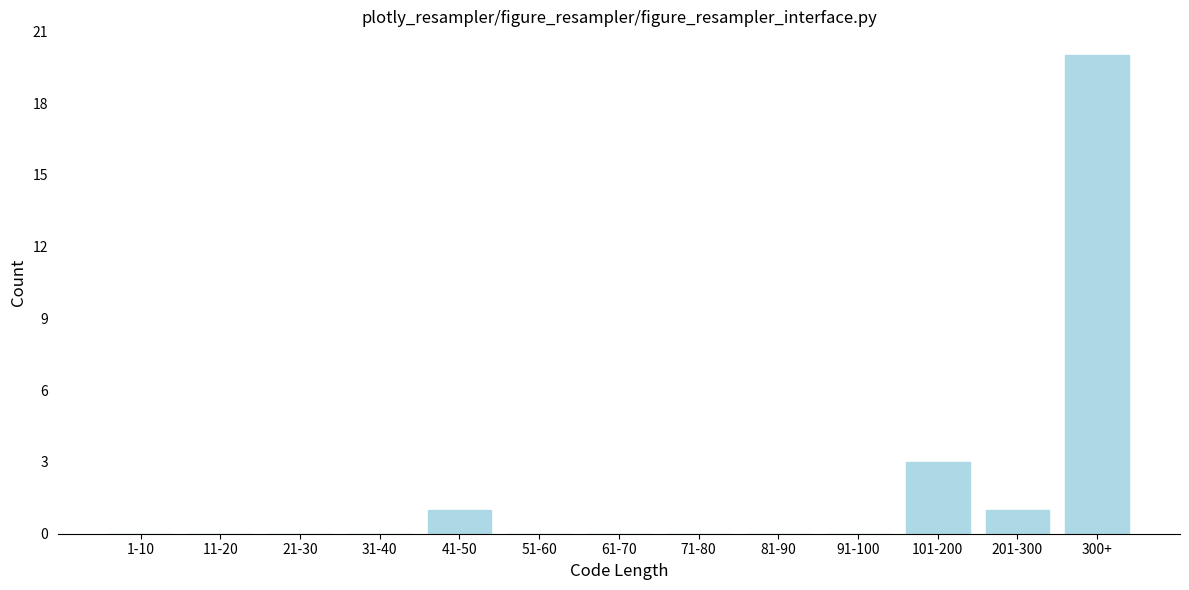

Reading left to right, list all the values displayed in this chart.

1-10=0	11-20=0	21-30=0	31-40=0	41-50=1	51-60=0	61-70=0	71-80=0	81-90=0	91-100=0	101-200=3	201-300=1	300+=20